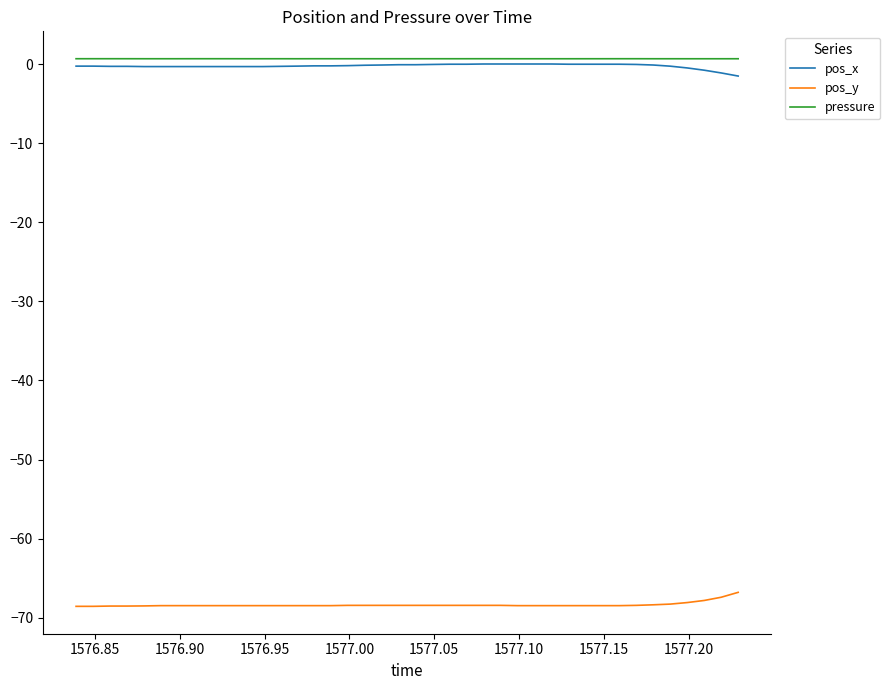

True or false: pos_x and pos_y intersect in this chart.

False